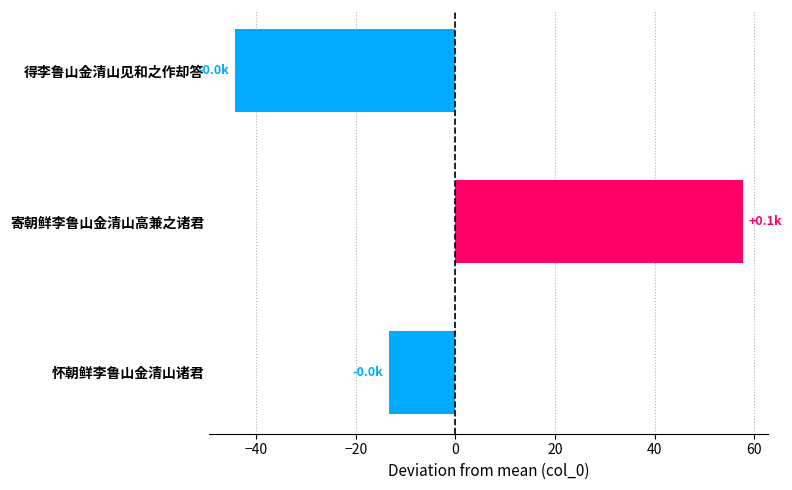

Reading top to bottom, extract all data points from this chart.

得李鲁山金清山见和之作却答=-44.3	寄朝鲜李鲁山金清山高兼之诸君=57.7	怀朝鲜李鲁山金清山诸君=-13.3